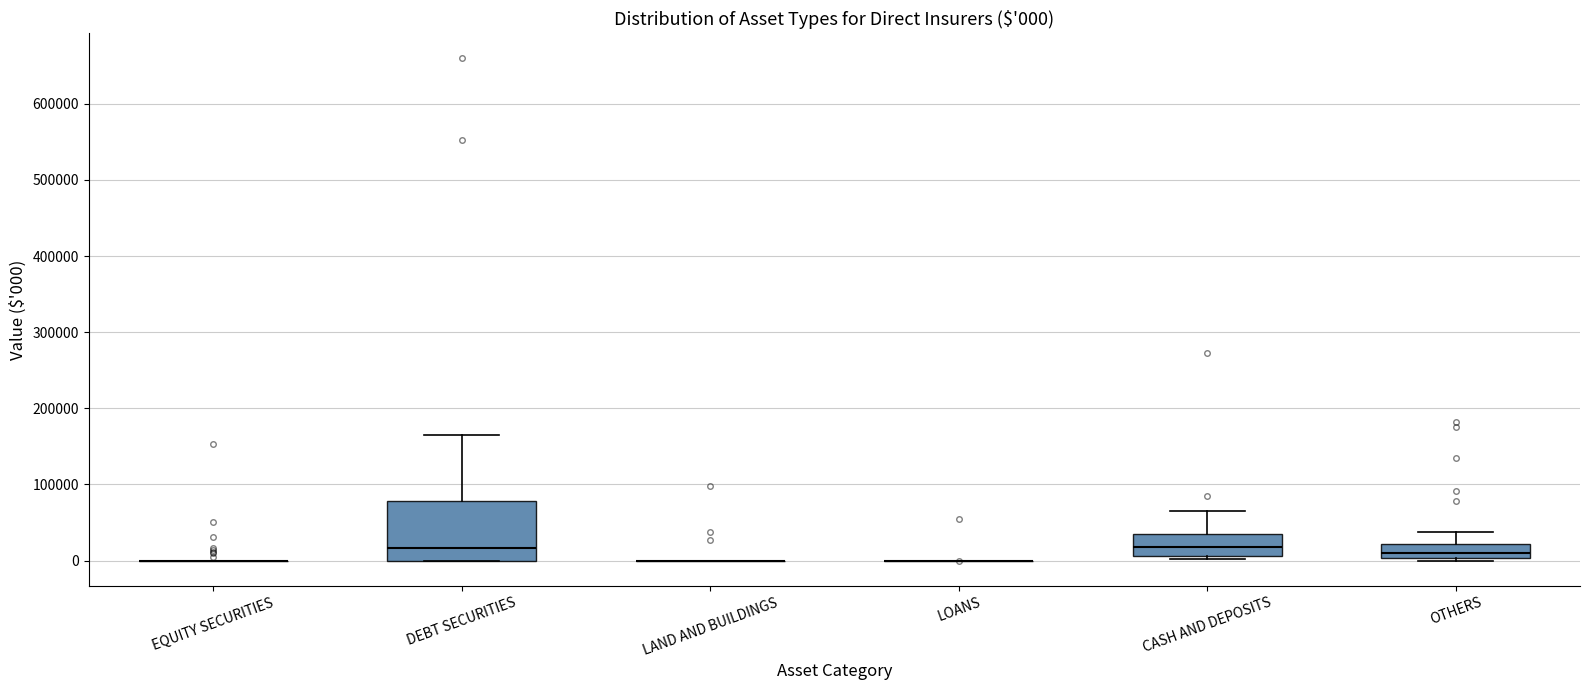

Which box is the tallest, from its lower edge to its upper edge?

DEBT SECURITIES